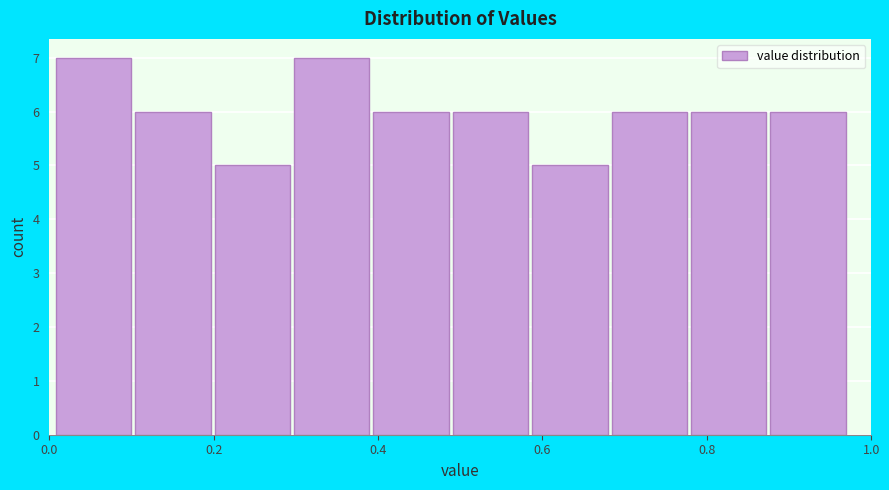

Reading left to right, transcribe this chart: for each bar, give the range it covers on the x-axis and its height. Neither the bar edges nor the heights are printed on the chart, so give them approximately, as read against the axes.

0.00 to 0.10: 7
0.10 to 0.20: 6
0.20 to 0.30: 5
0.30 to 0.40: 7
0.40 to 0.50: 6
0.50 to 0.58: 6
0.58 to 0.68: 5
0.68 to 0.78: 6
0.78 to 0.88: 6
0.88 to 0.98: 6